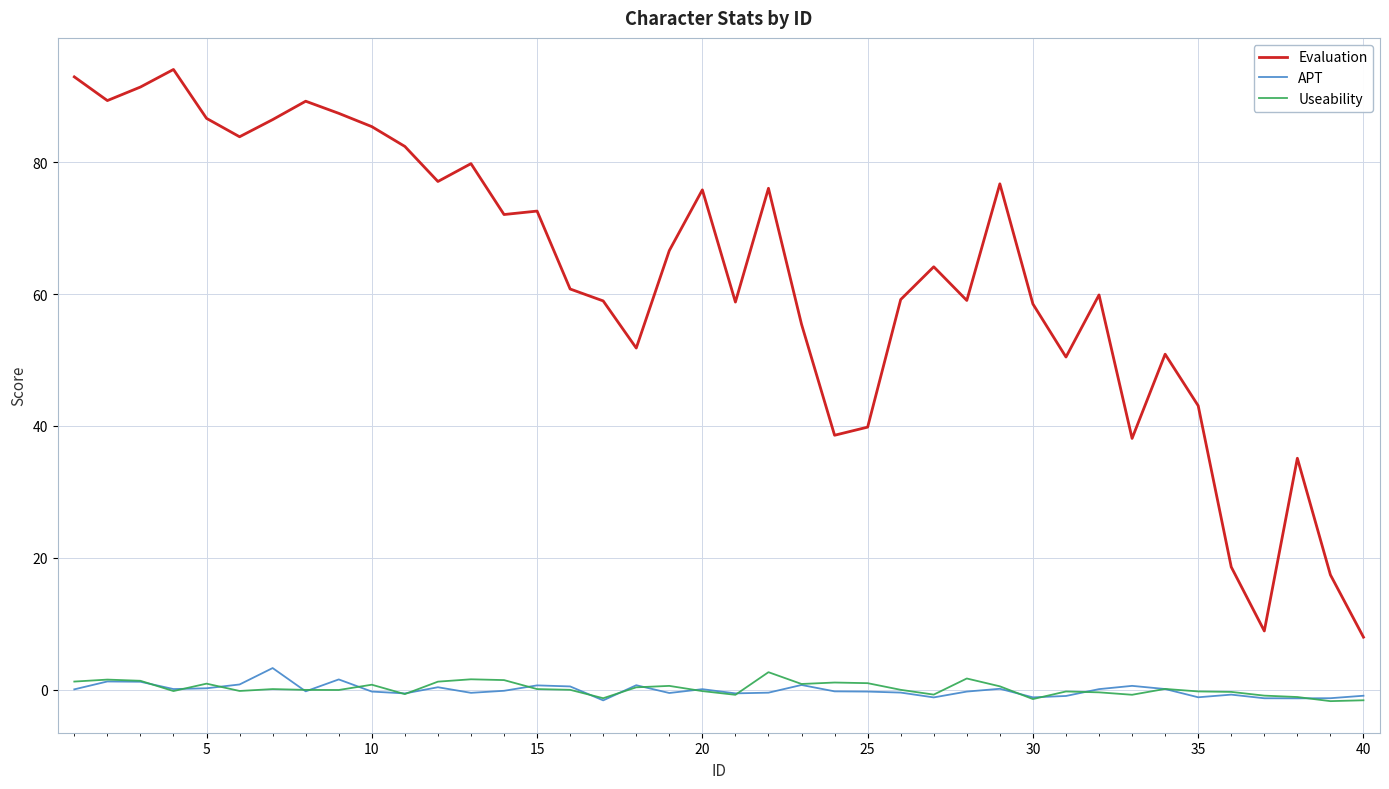

True or false: Useability has more than 0 interior local peaks.

True